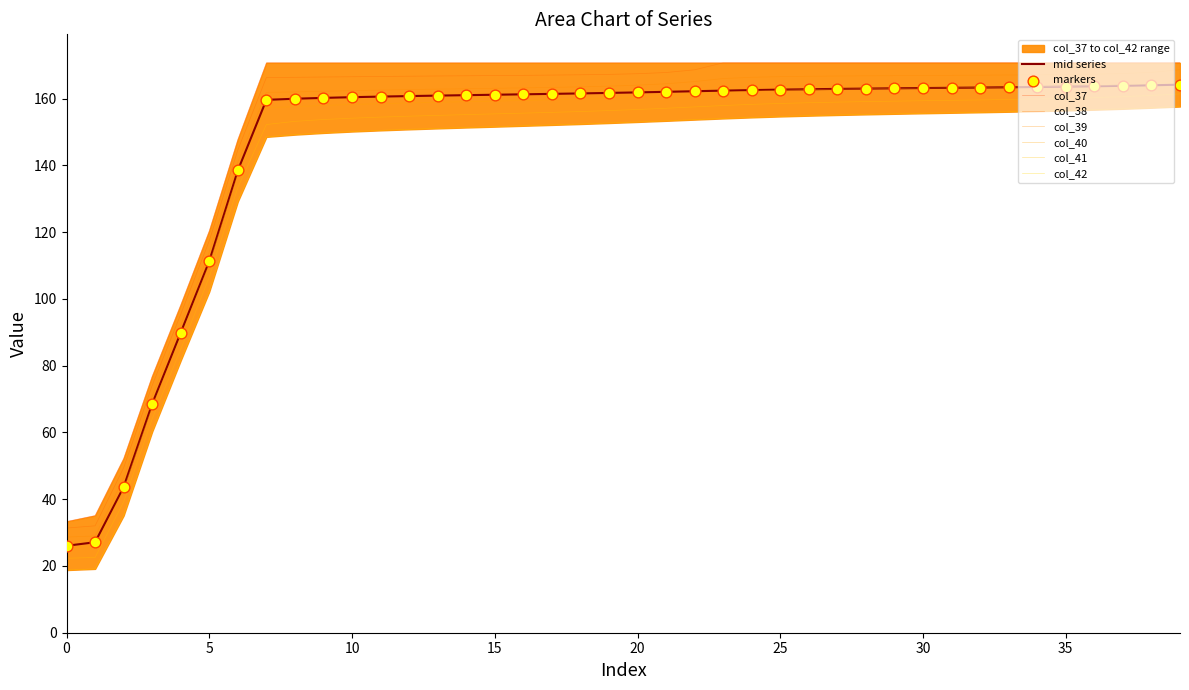

At which category is the sum across all series the highest?

39